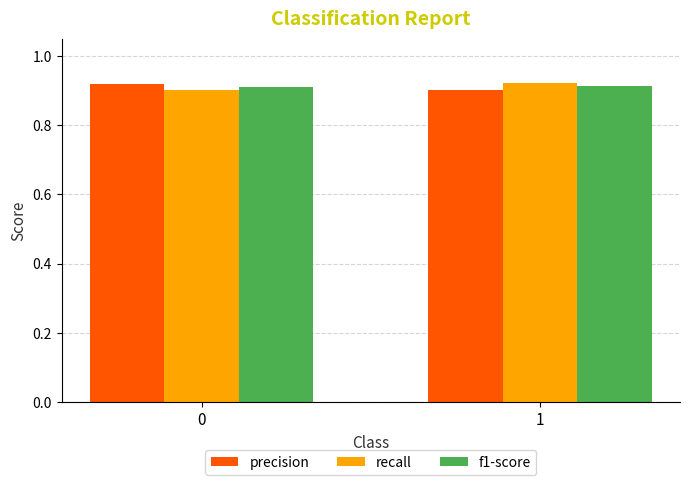

What is the sum of the recall values at 1 and 0?

1.8